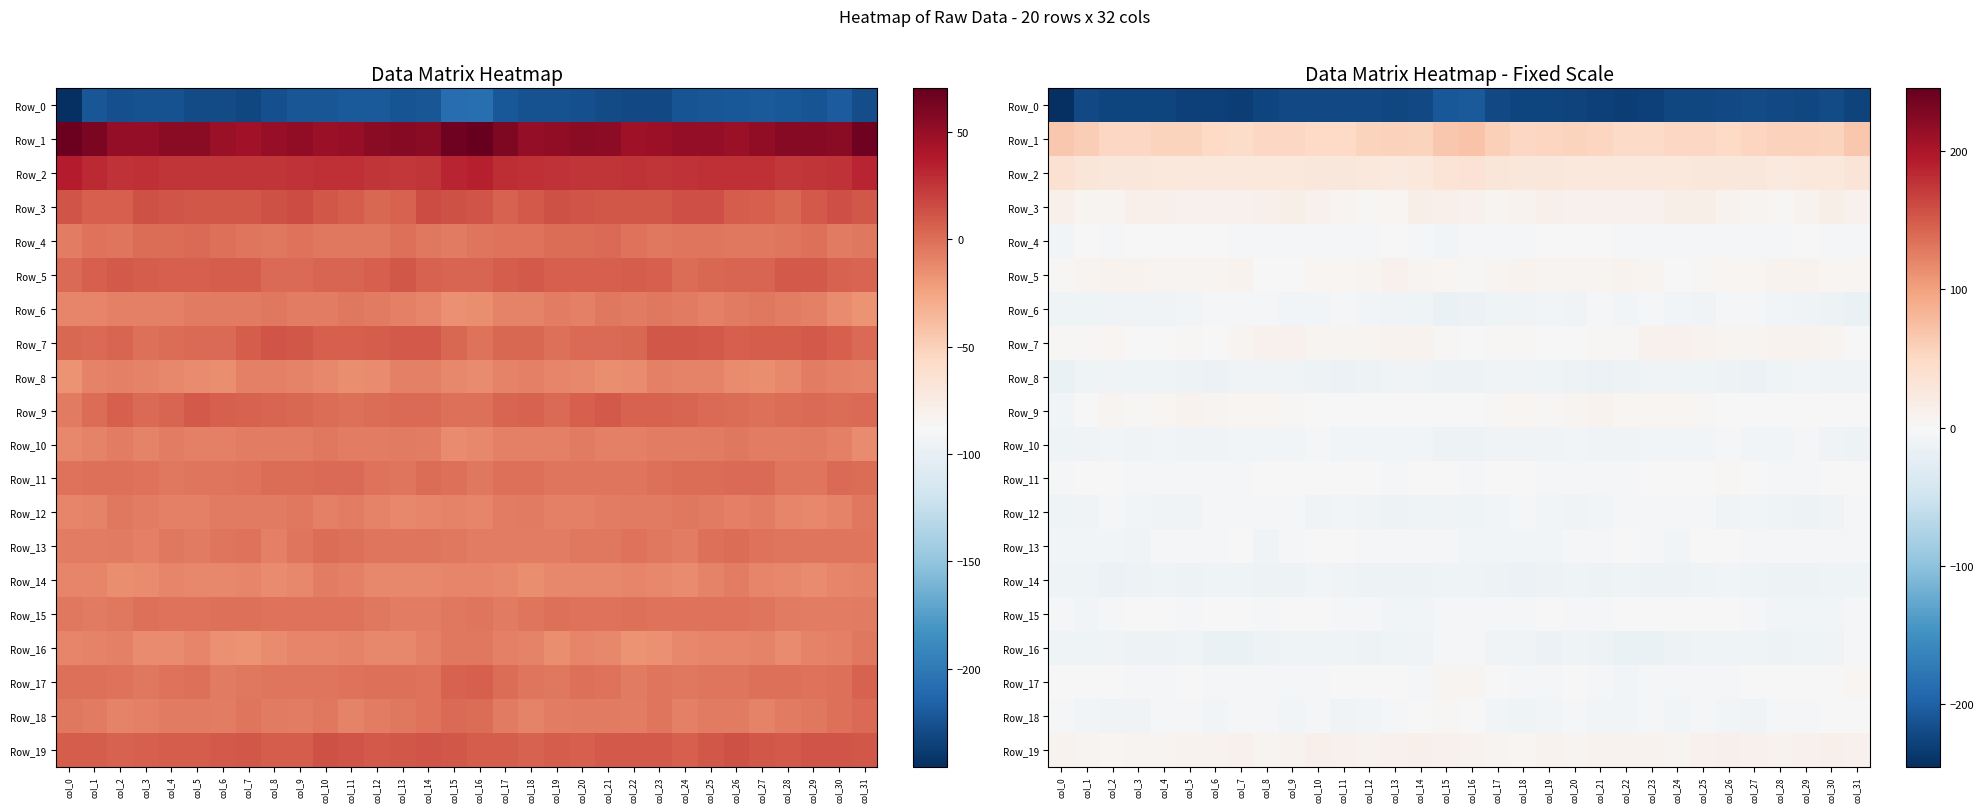

Is it true that Row_16 equals -2.1 at col_1?

False